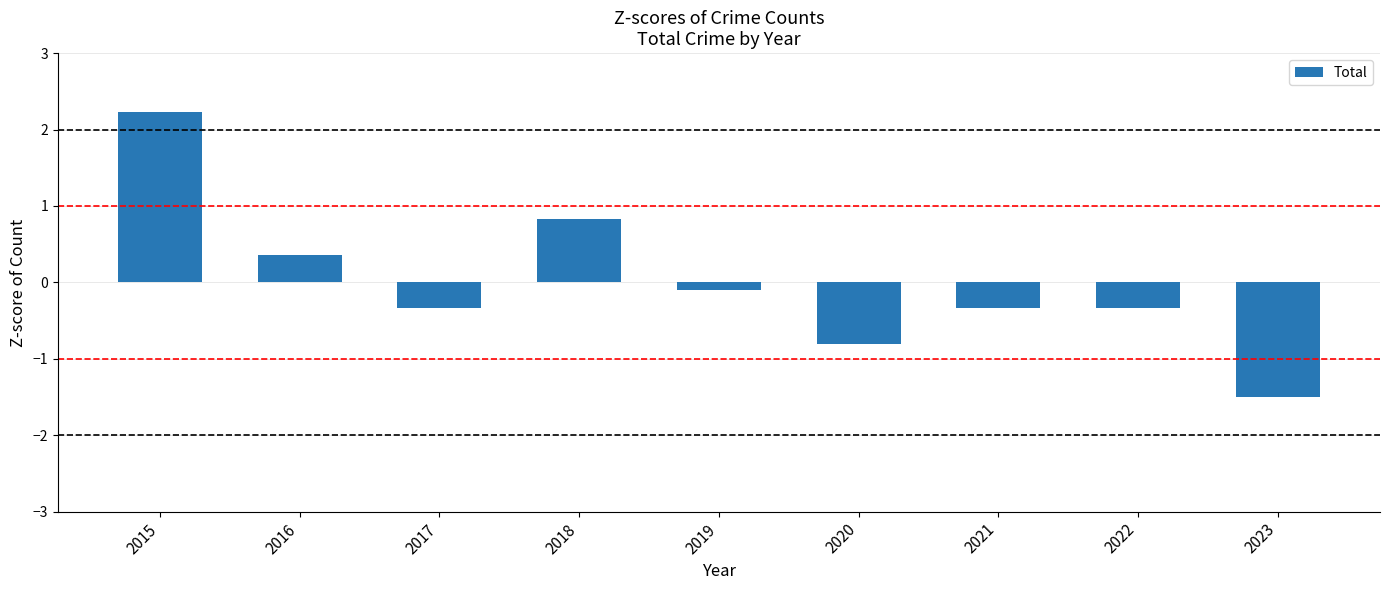

Where does the data first go above 0?

2015